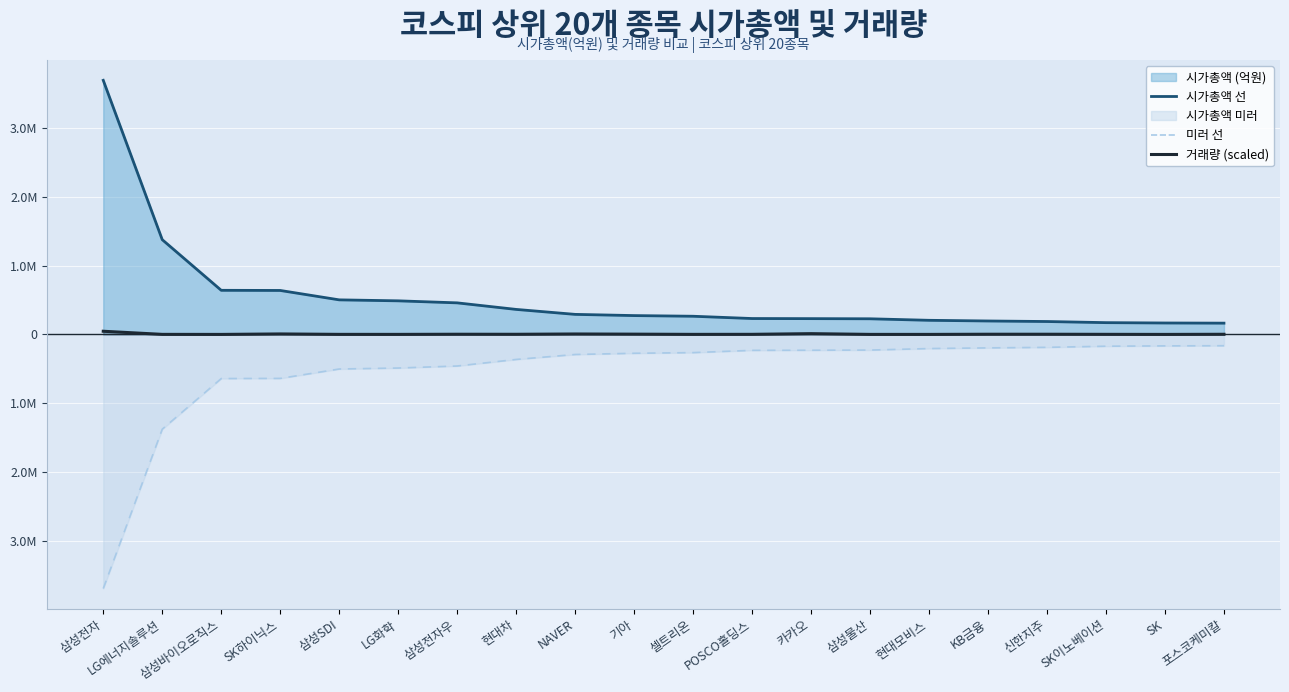

Read the 시가총액 선 value at 신한지주.

187477.0